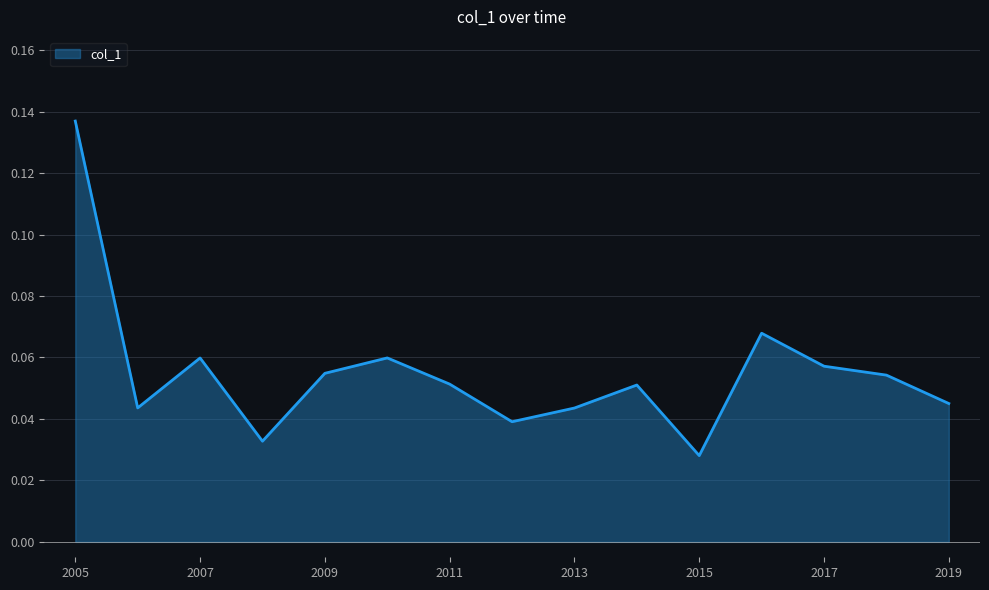

How many lines are shown in the chart?

1